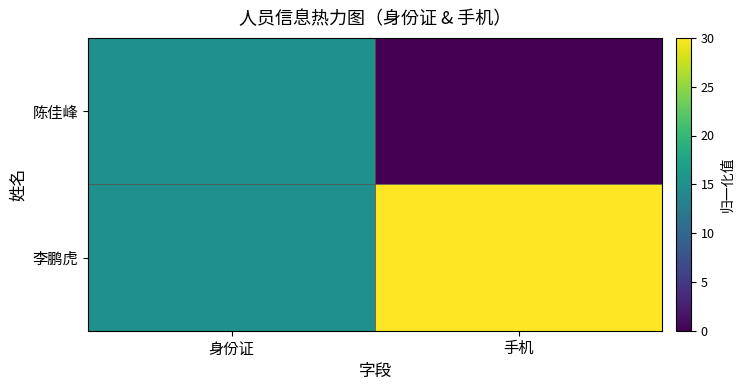

What is the greatest value displayed?

30